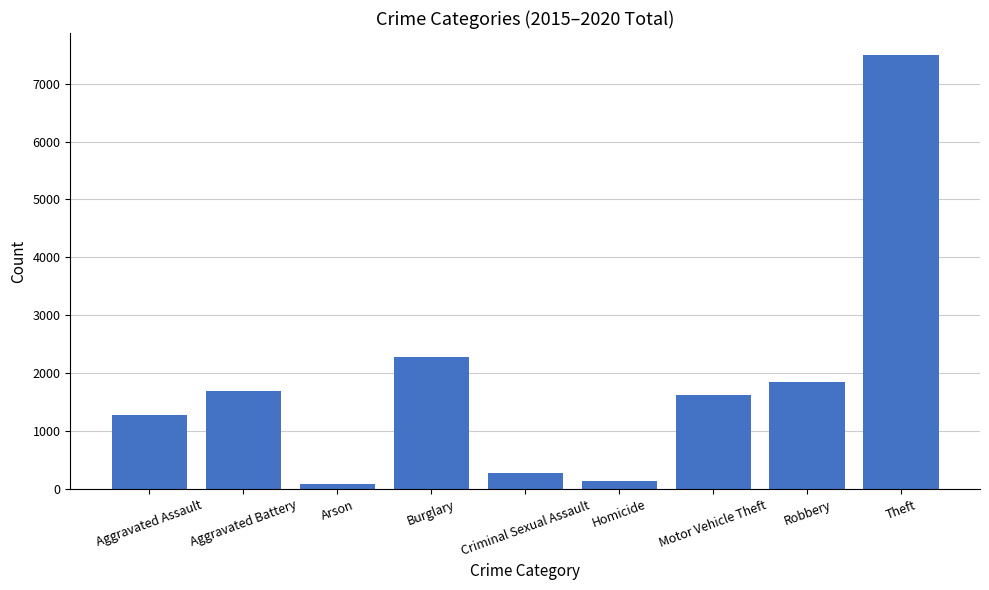

What is the average value?

1859